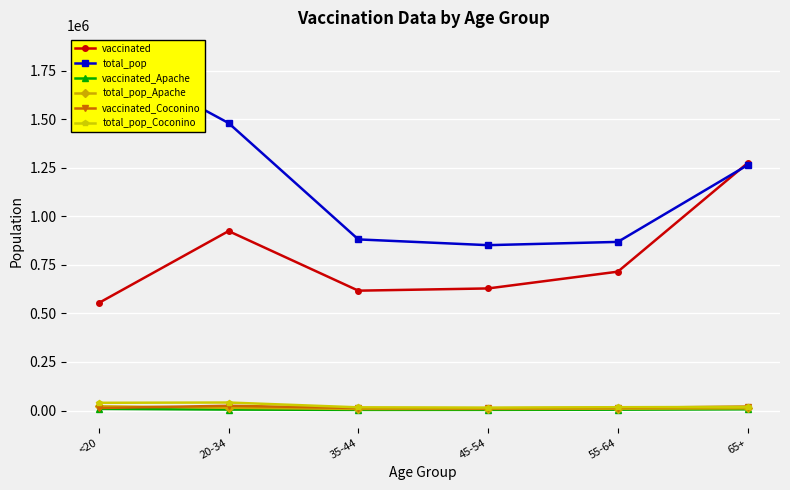

What is the value of the vaccinated_Apache point at the 6th from the left?

6218